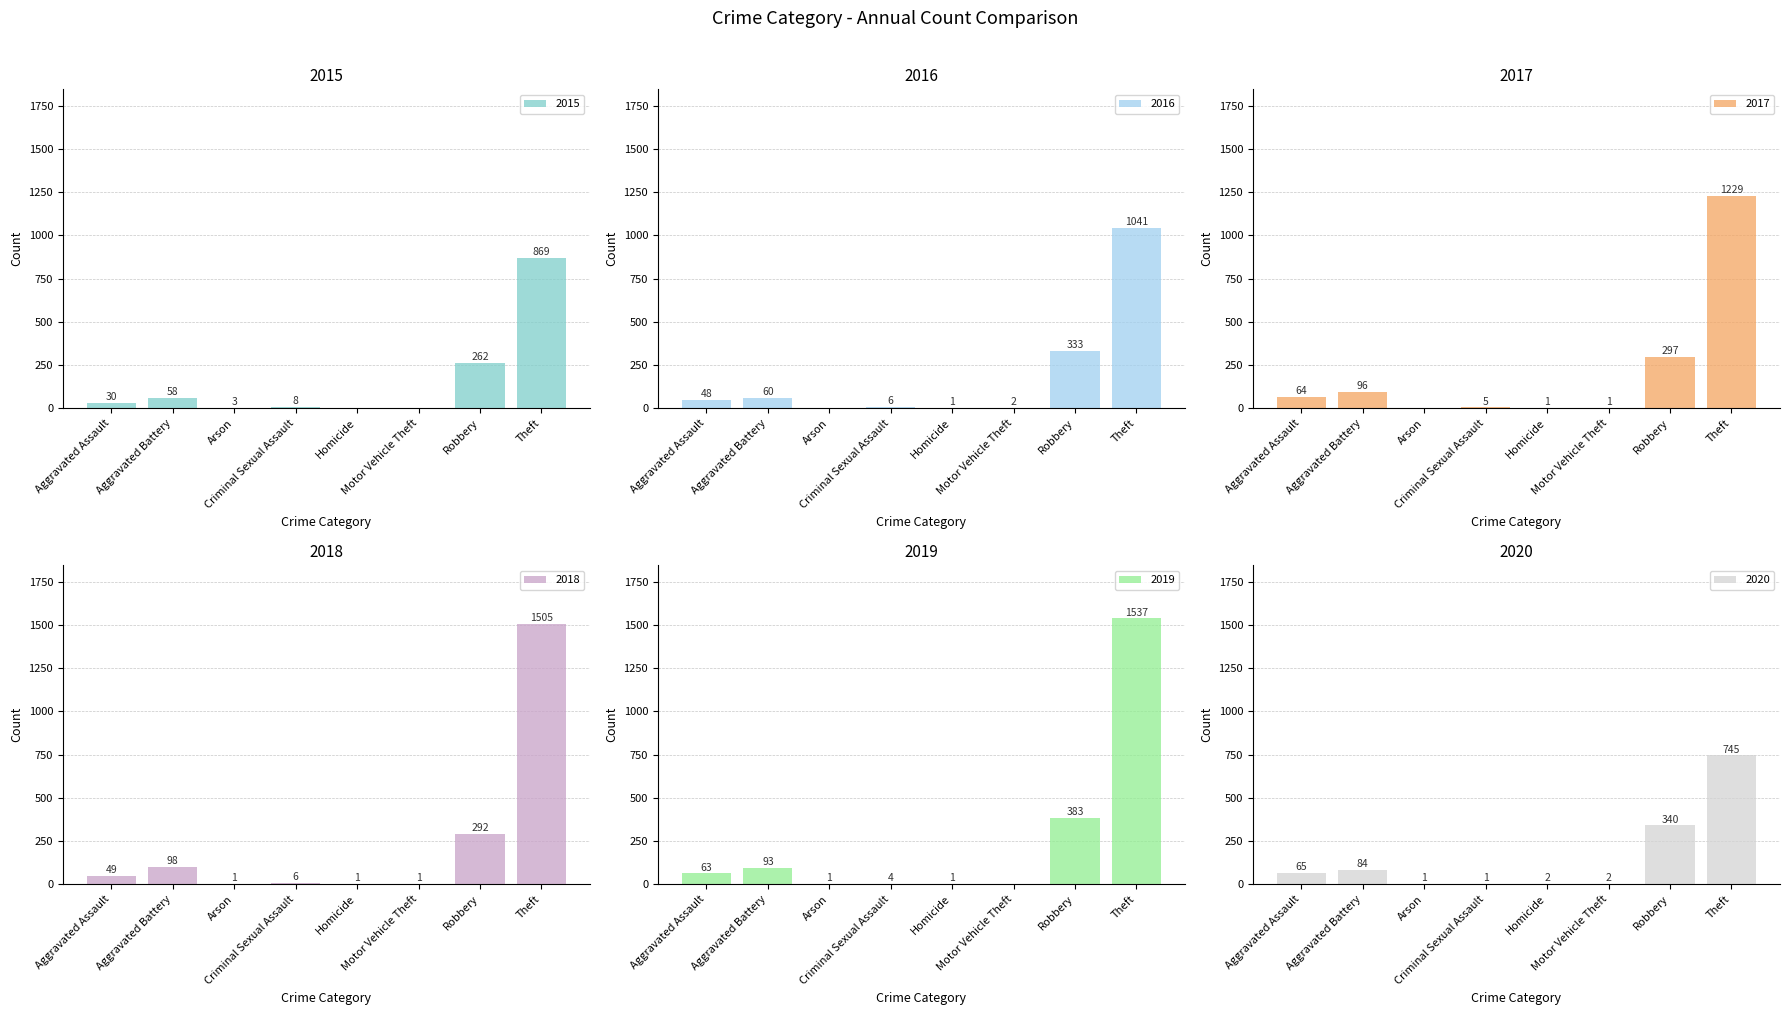

The value of 2020 at Motor Vehicle Theft is 2. True or false?

True